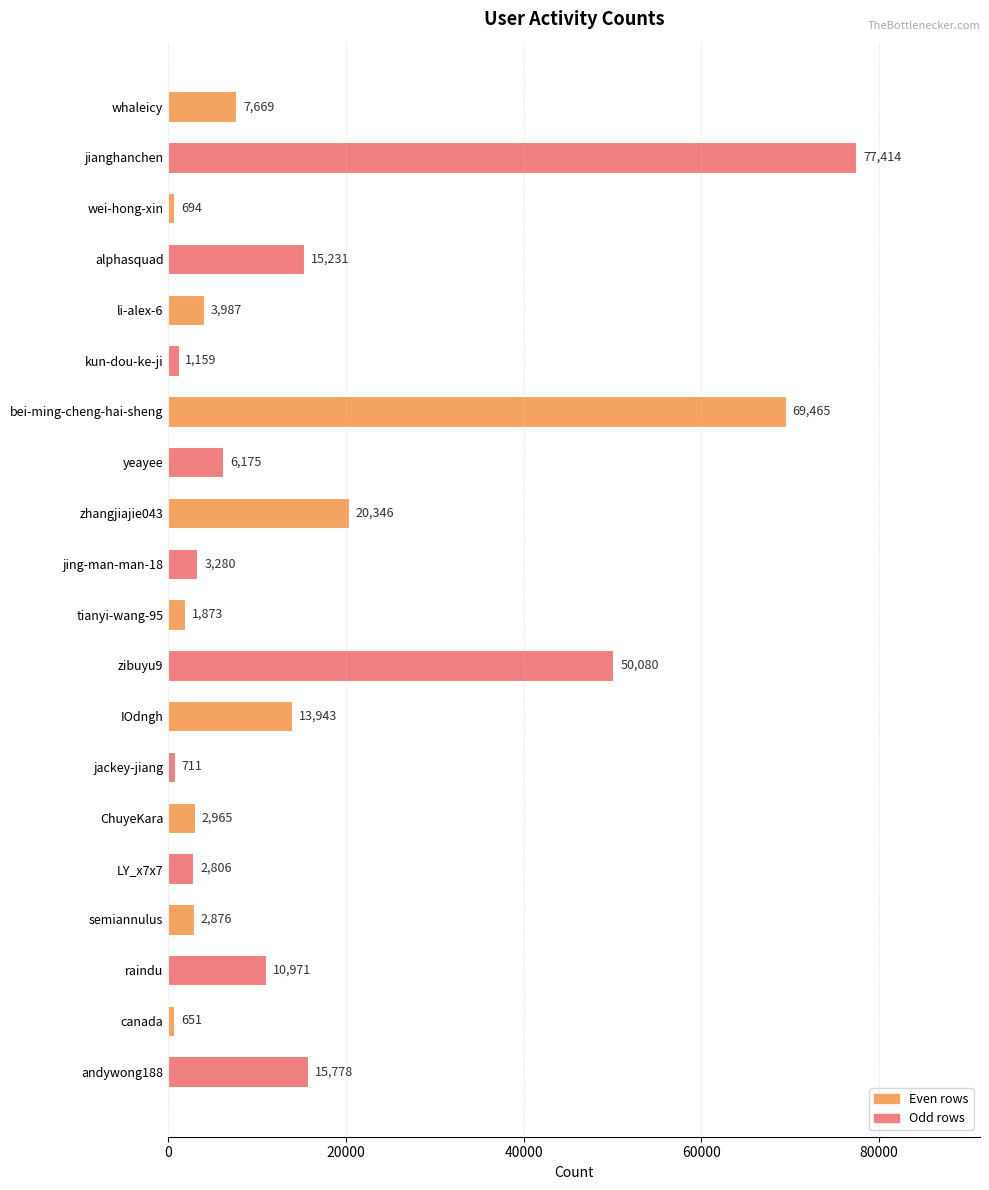

Rank the categories by value from highest to lowest.

jianghanchen, bei-ming-cheng-hai-sheng, zibuyu9, zhangjiajie043, andywong188, alphasquad, IOdngh, raindu, whaleicy, yeayee, li-alex-6, jing-man-man-18, ChuyeKara, semiannulus, LY_x7x7, tianyi-wang-95, kun-dou-ke-ji, jackey-jiang, wei-hong-xin, canada